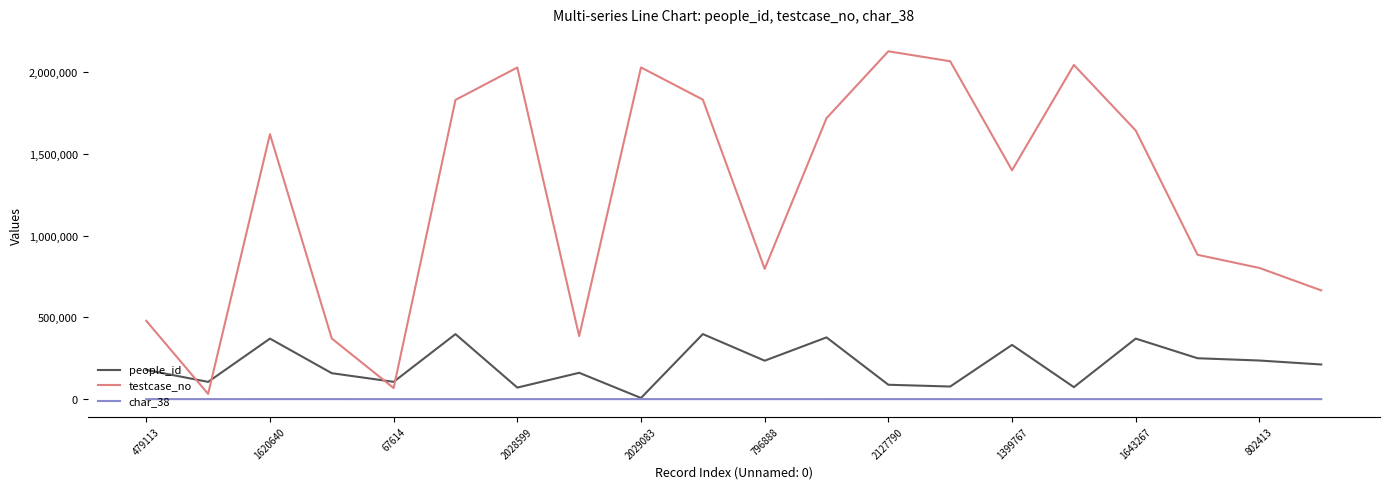

What is the maximum value shown in the chart?

2127791